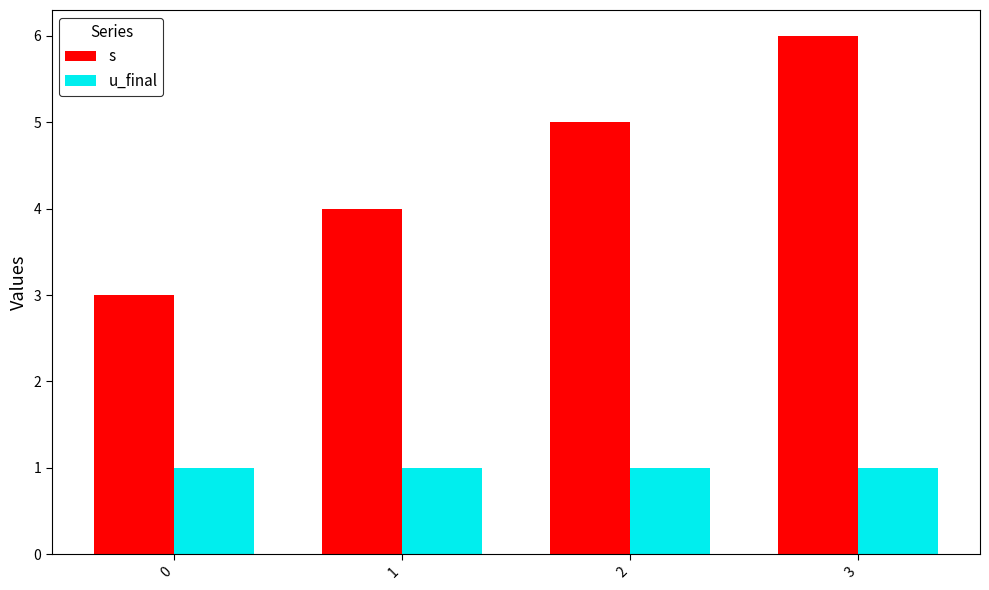

What are all the series names shown in the legend?

s, u_final